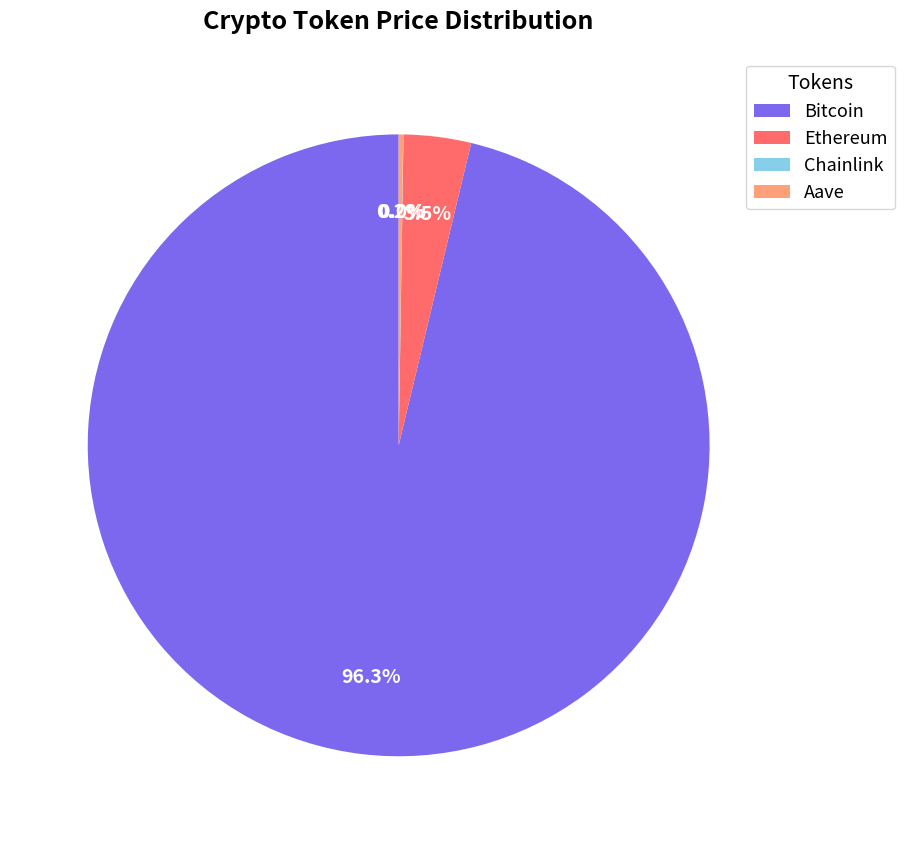

What portion of the pie excludes Ethereum?

96.5%